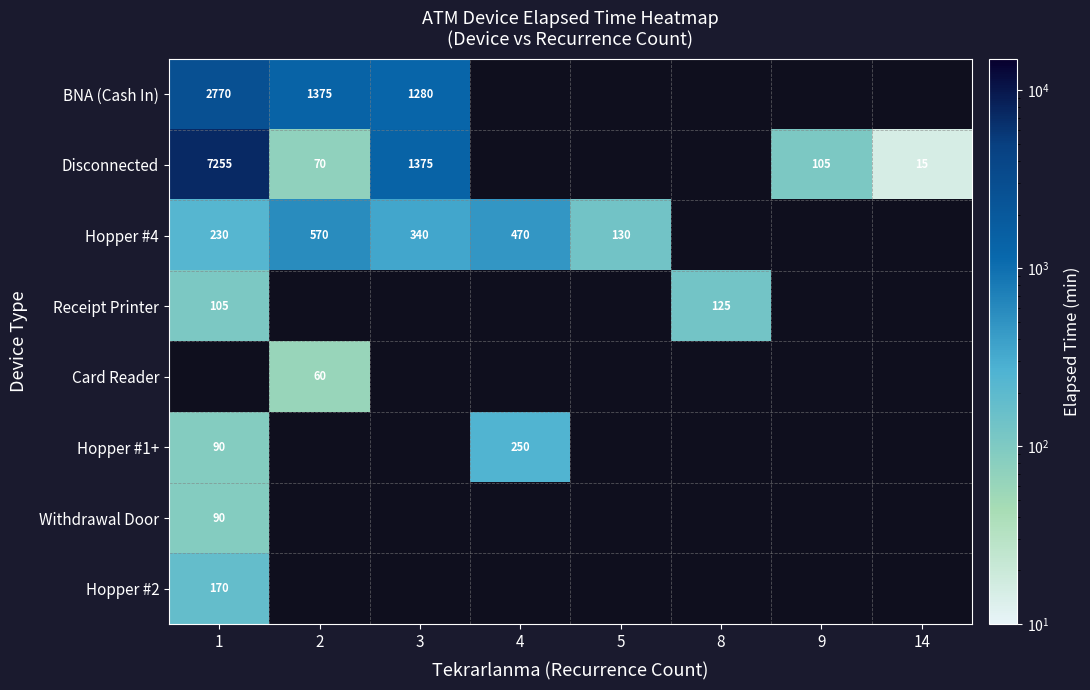

How many data points does each series have?

8